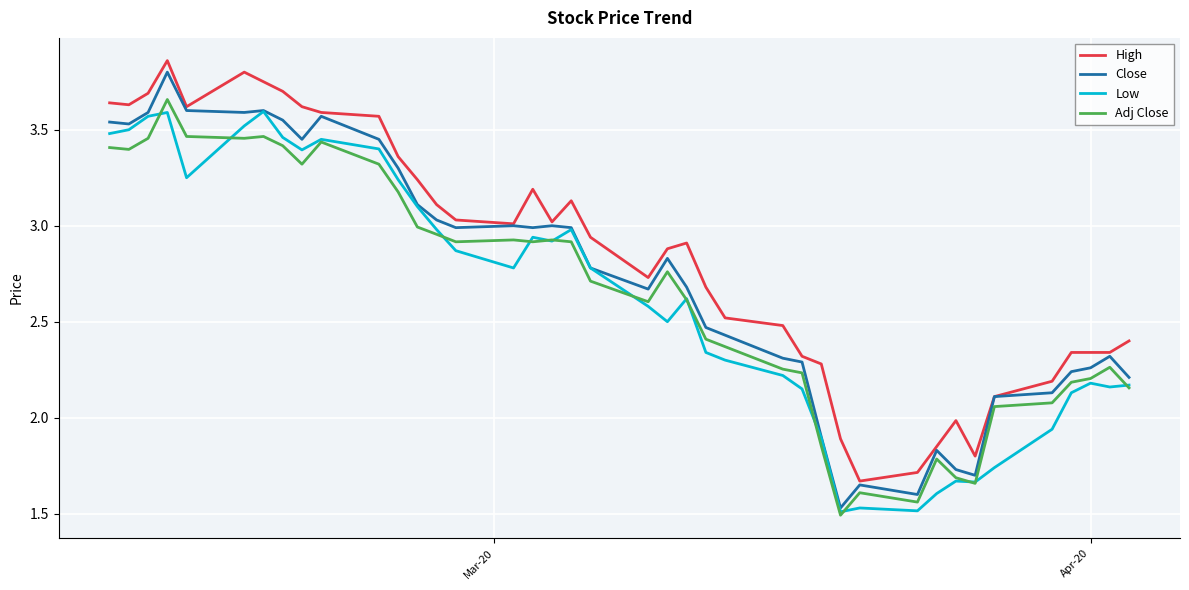

True or false: Close and Adj Close cross at least once.

False